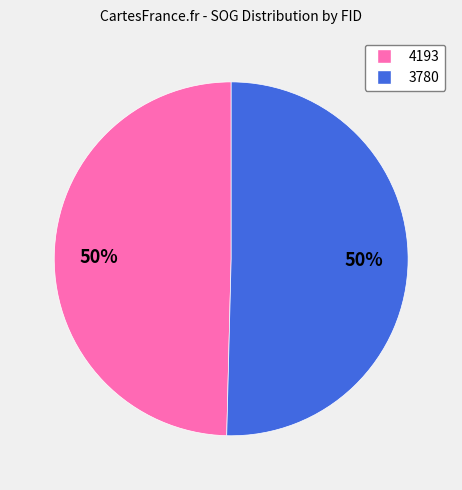

Which category has the smallest portion of the pie?

4193